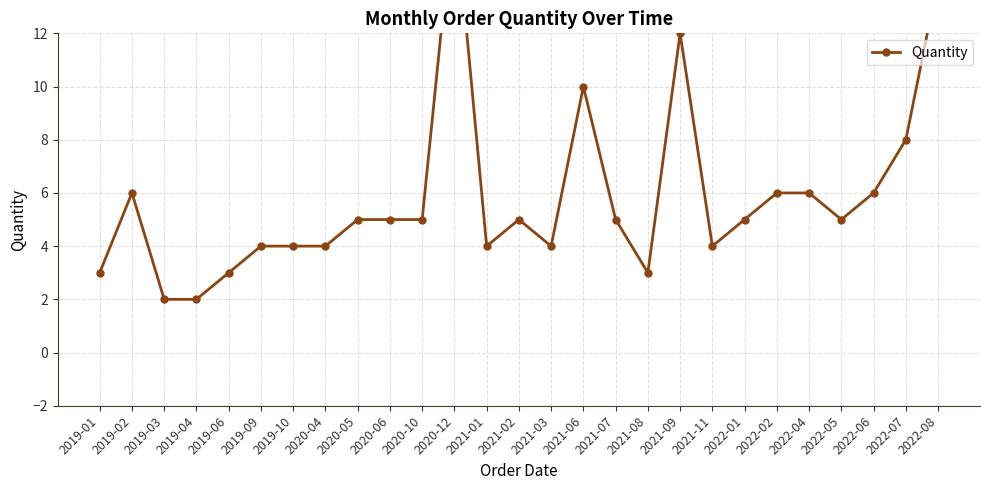

List the labels in order of value, smallest first.

2019-03, 2019-04, 2019-01, 2019-06, 2021-08, 2019-09, 2019-10, 2020-04, 2021-01, 2021-03, 2021-11, 2020-05, 2020-06, 2020-10, 2021-02, 2021-07, 2022-01, 2022-05, 2019-02, 2022-02, 2022-04, 2022-06, 2022-07, 2021-06, 2021-09, 2022-08, 2020-12